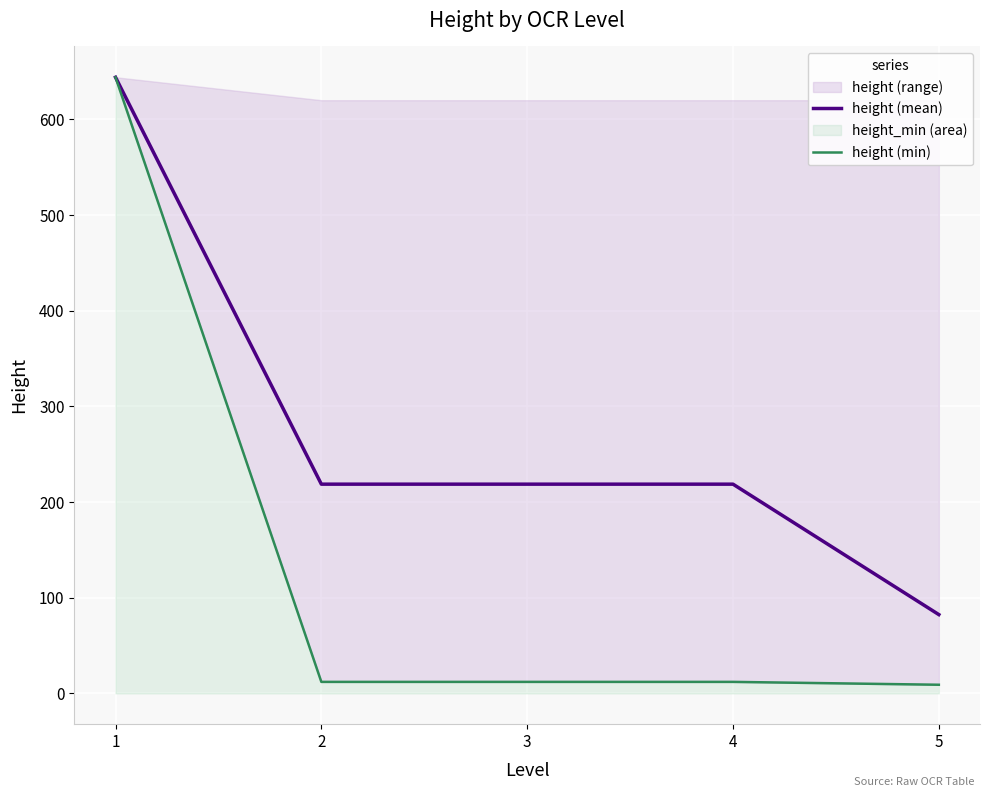

Reading left to right, extract all data points from this chart.

height (mean): 1=644.0	2=218.7	3=218.7	4=218.7	5=82.3
height (min): 1=644.0	2=12.0	3=12.0	4=12.0	5=9.0